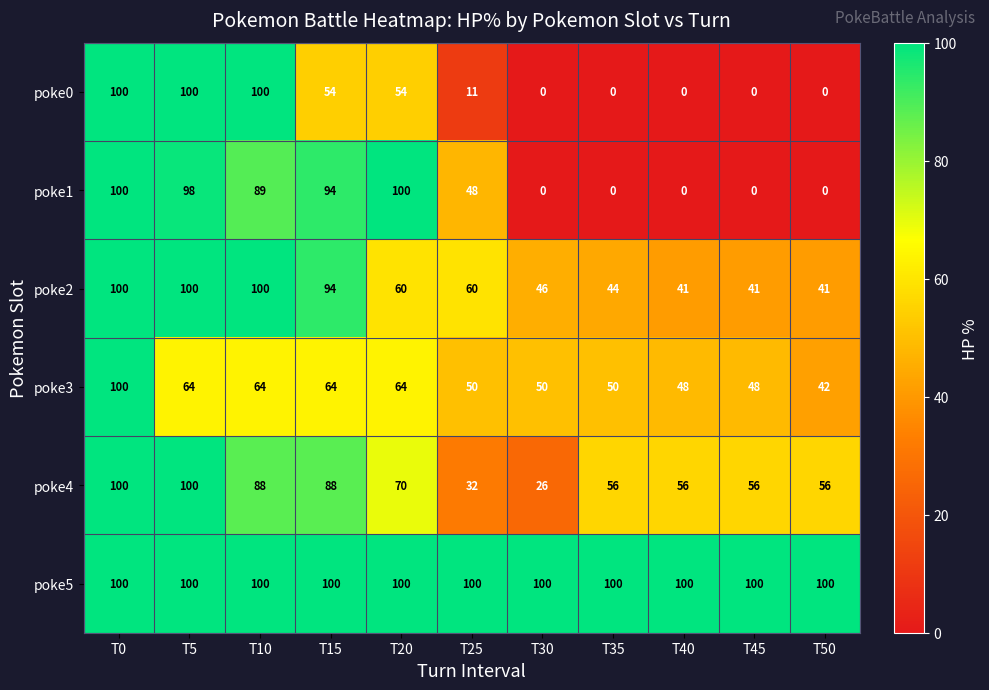

What is the greatest value displayed?

100